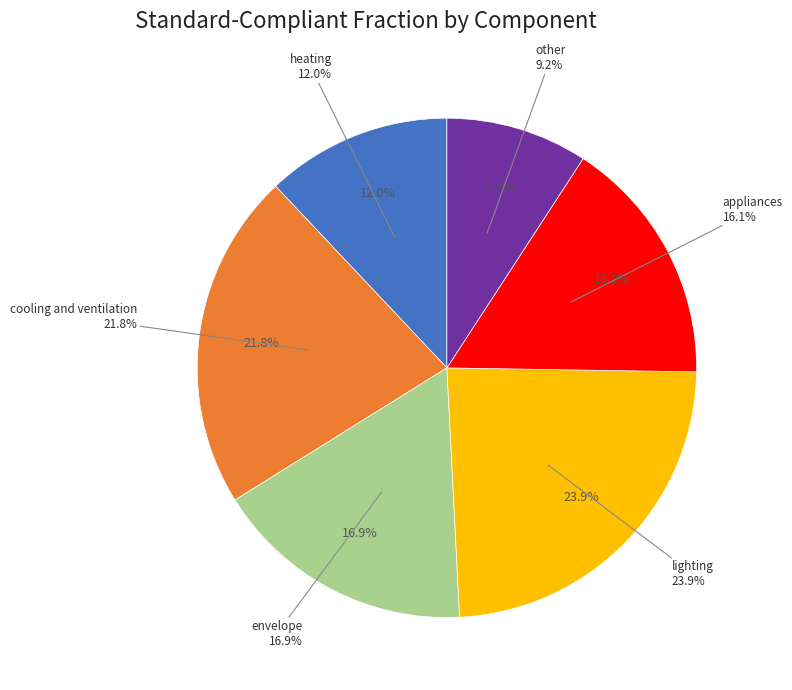

Which category has the biggest portion of the pie?

lighting